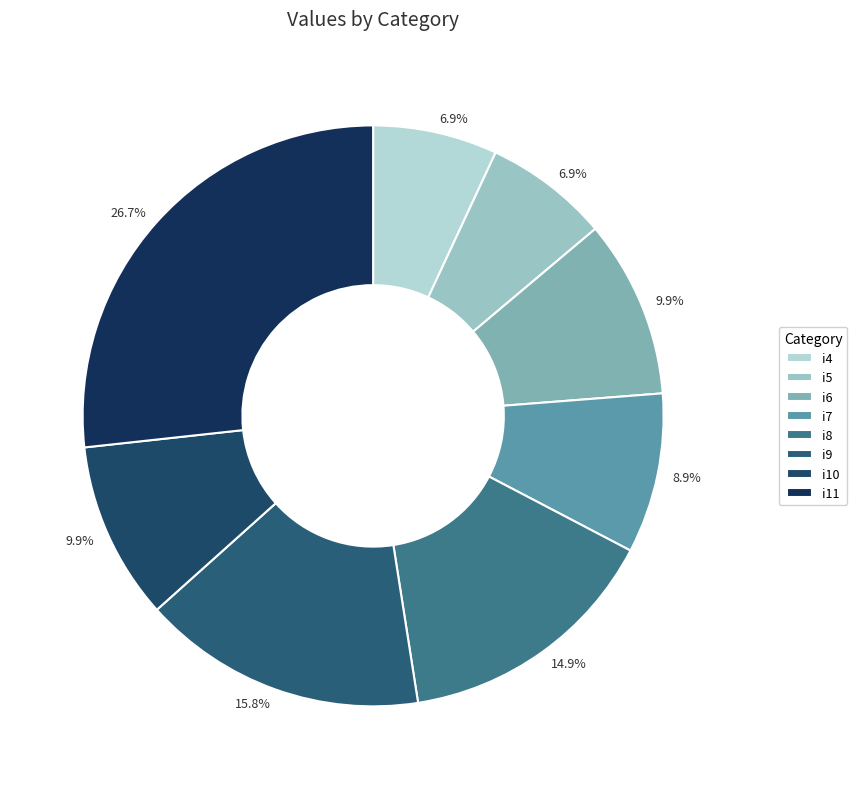

What is the smallest slice in the pie chart?

i4